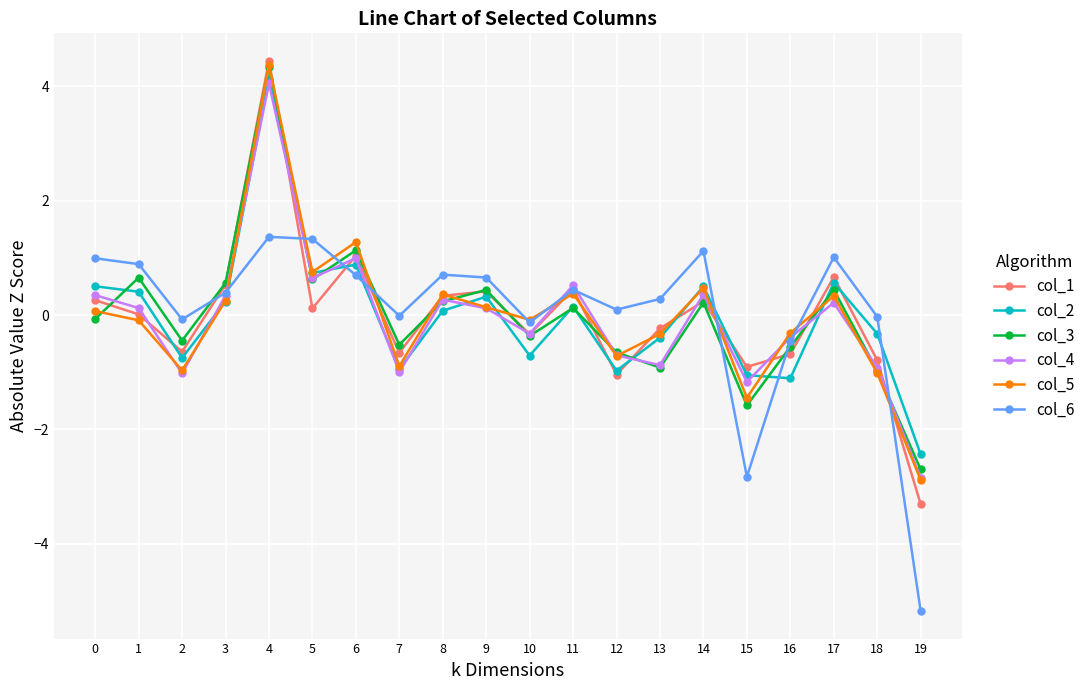

What are all the series names shown in the legend?

col_1, col_2, col_3, col_4, col_5, col_6